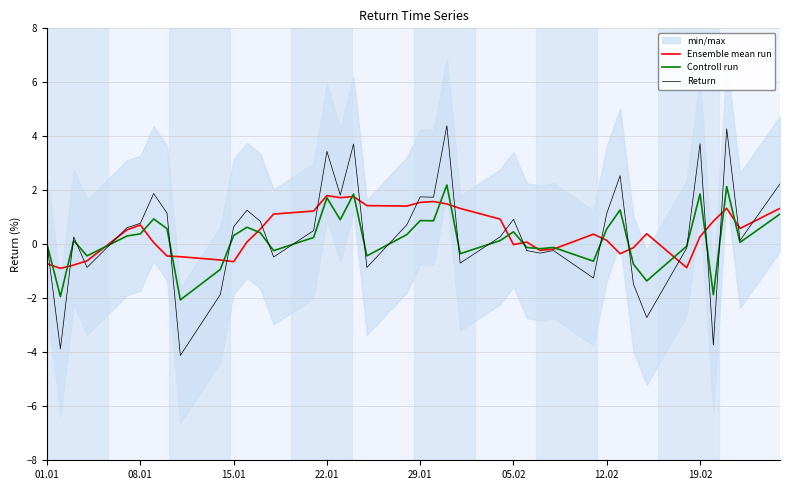

What is the label of the 7th point from the left?

12.02